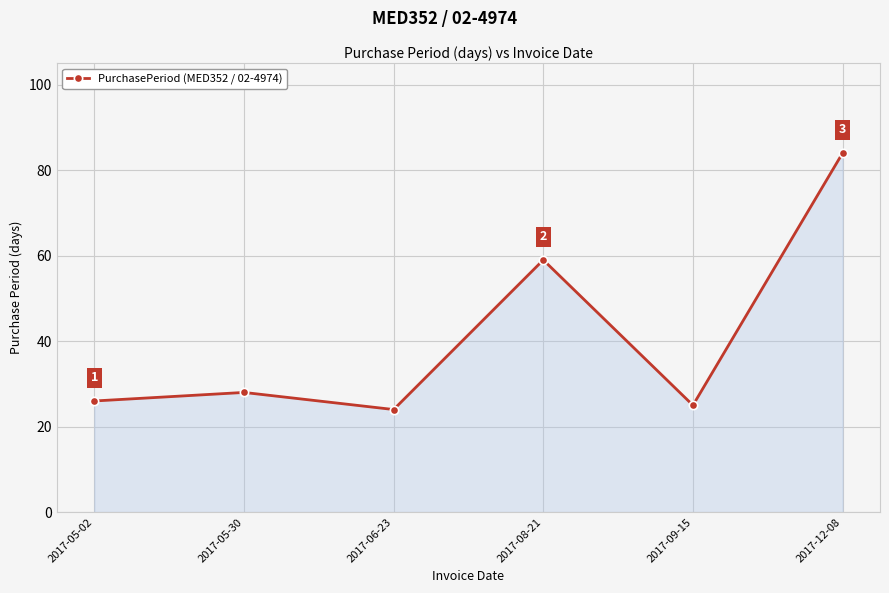

The value at 2017-12-08 is 127. True or false?

False